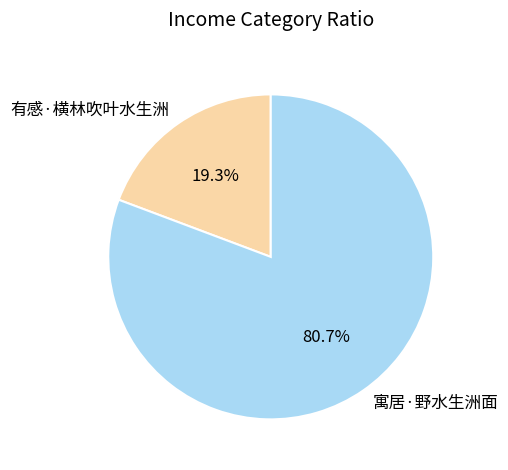

Which category has the biggest portion of the pie?

寓居·野水生洲面